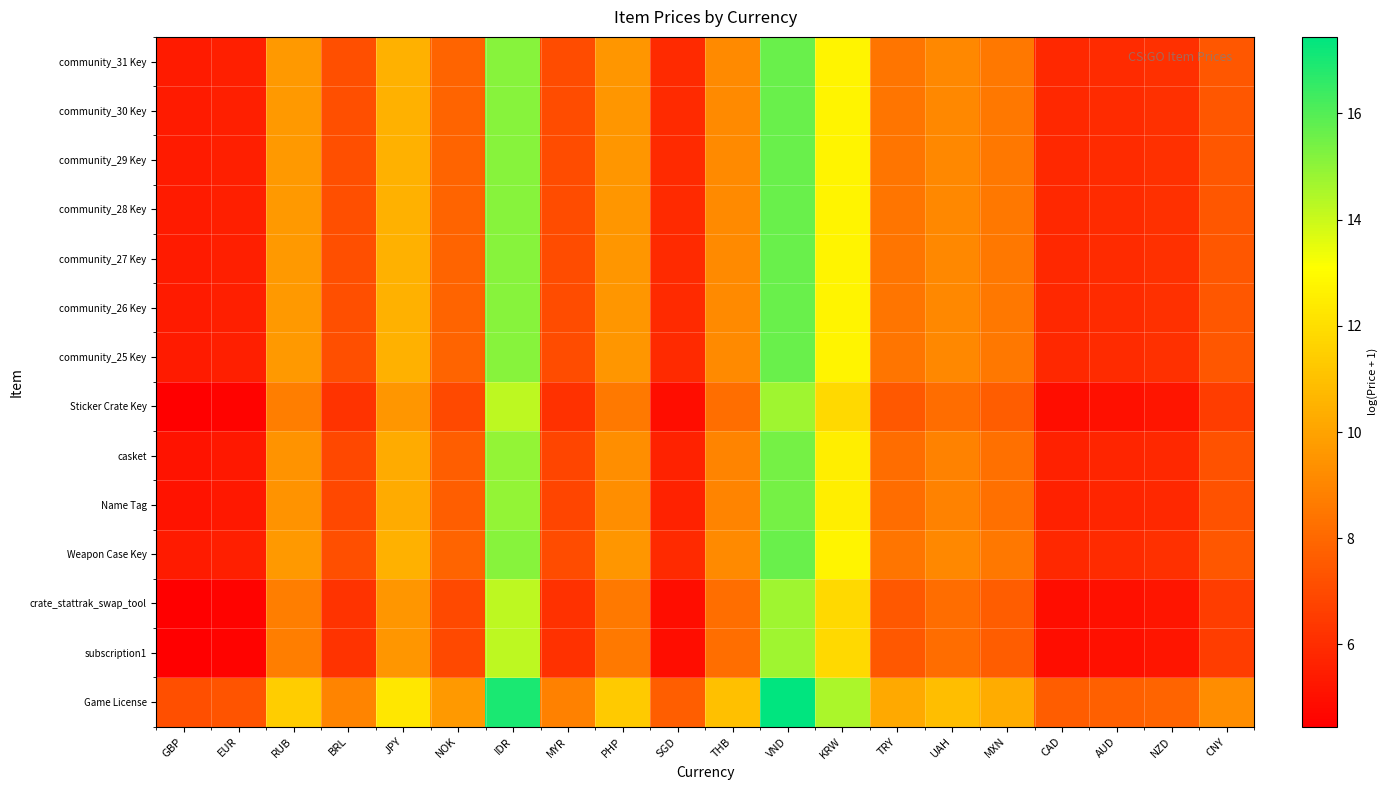

Which series has the widest spread of values?

Game License